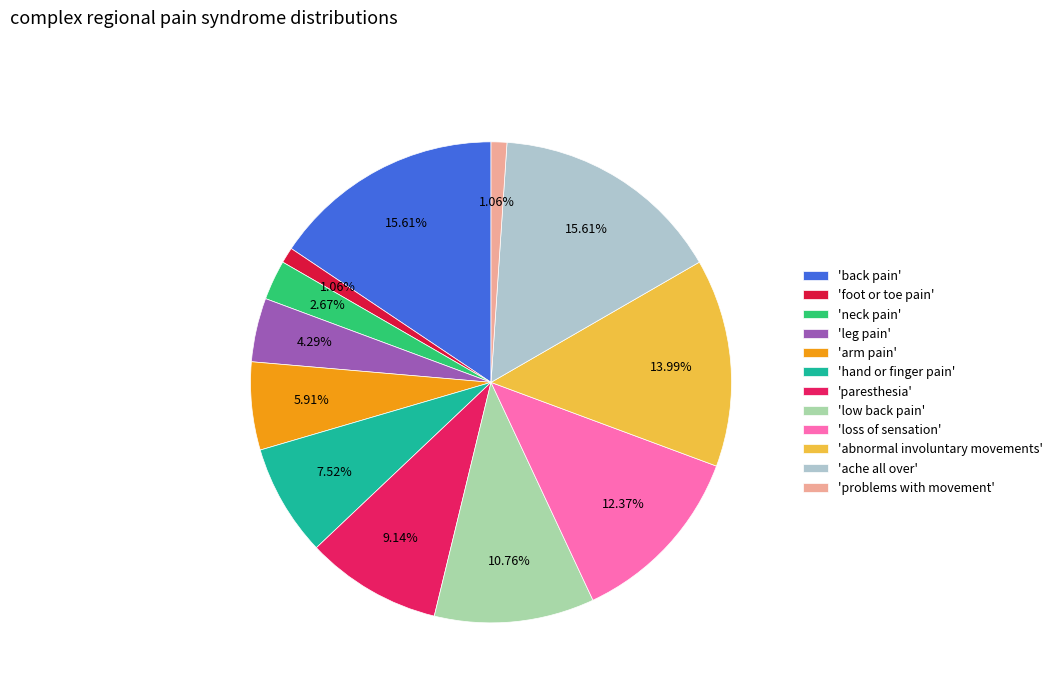

How many segments does this pie chart have?

12